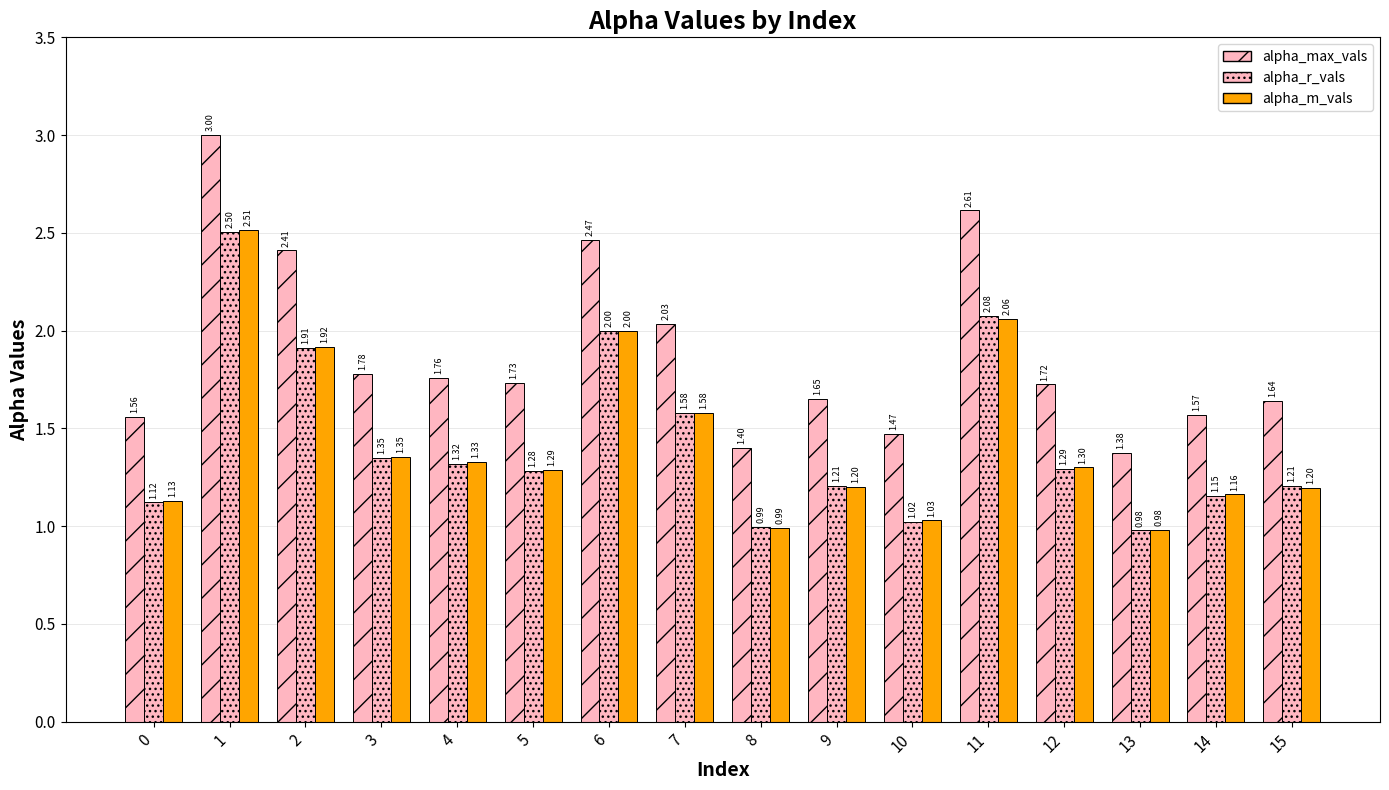

At how many categories does at least one series exceed 1?

16